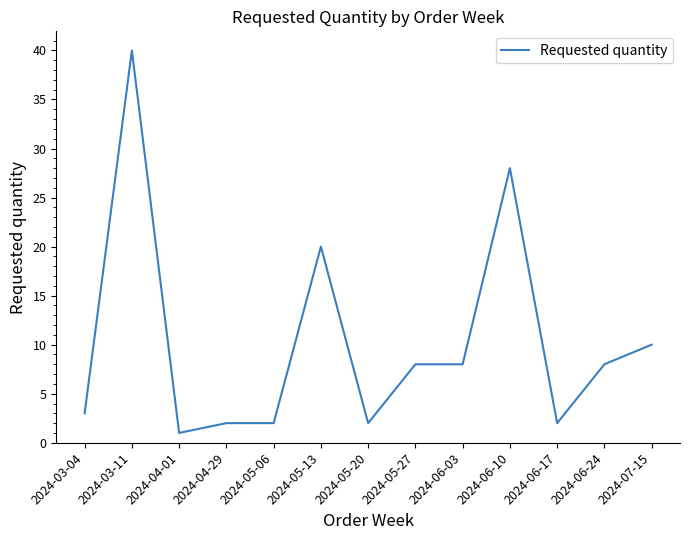

Which category has the highest value across all series?

2024-03-11